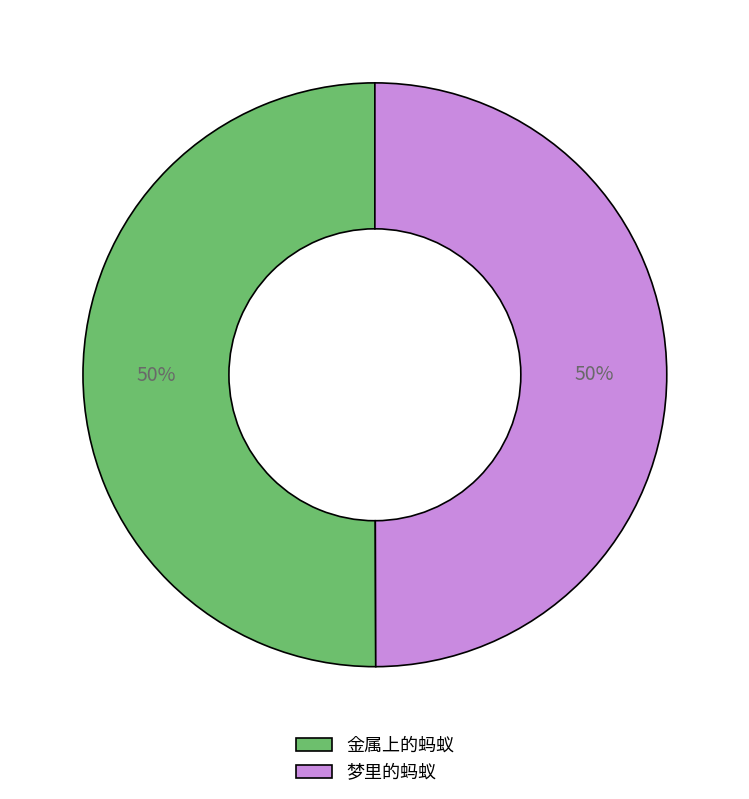

The 梦里的蚂蚁 slice represents 50% of the pie. True or false?

True